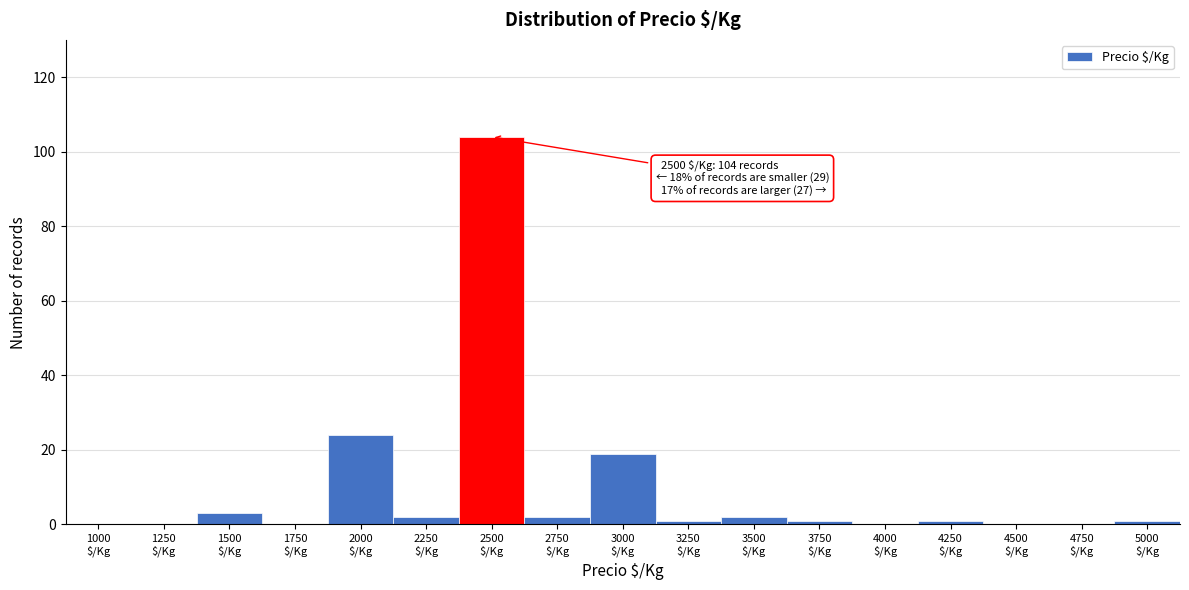

What is the sum of all values?

160